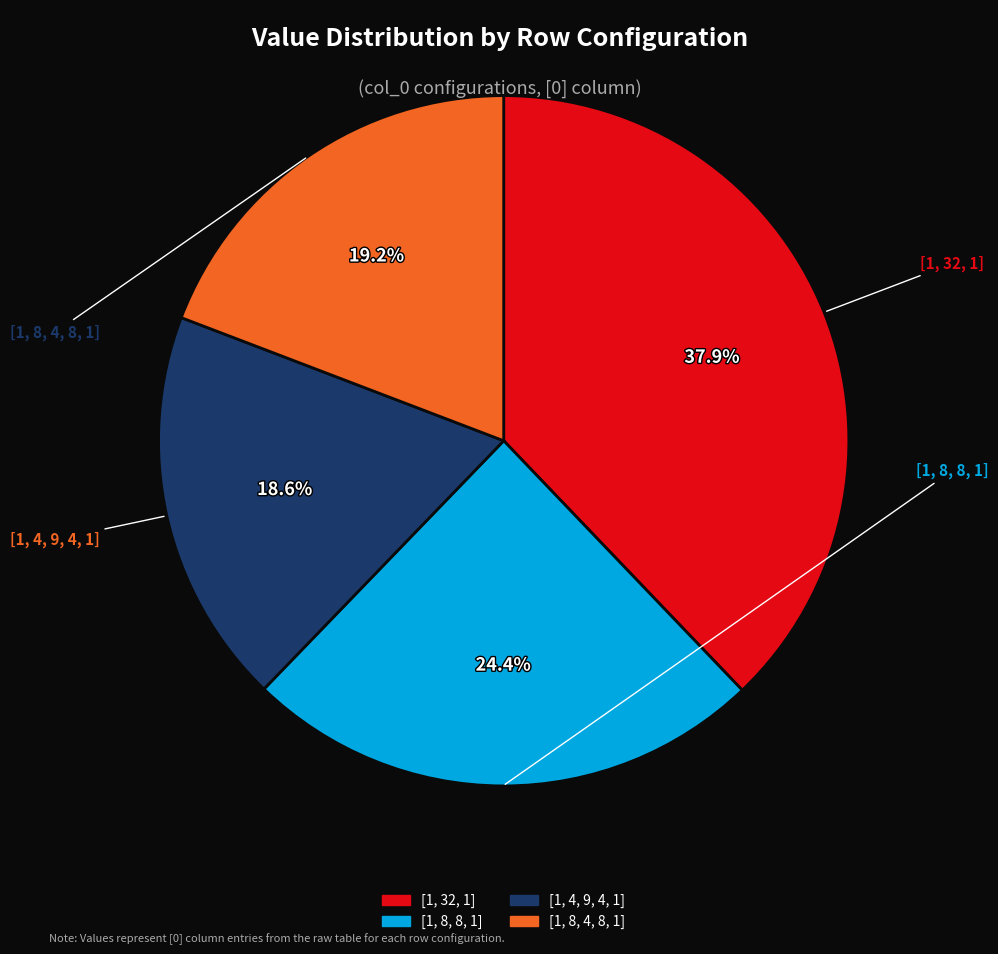

Combined, what portion of the pie is [1, 4, 9, 4, 1] and [1, 32, 1]?

56.4%